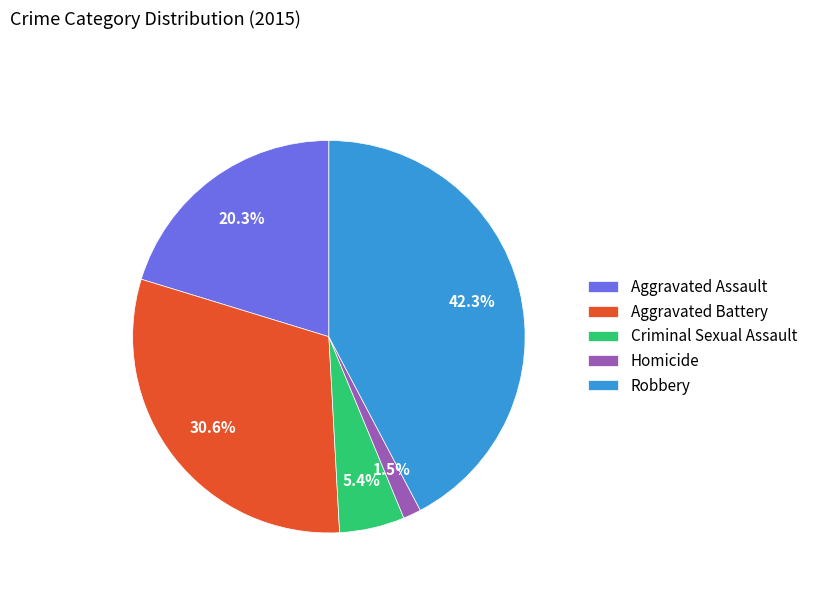

Is there any slice that represents more than half of the pie?

No